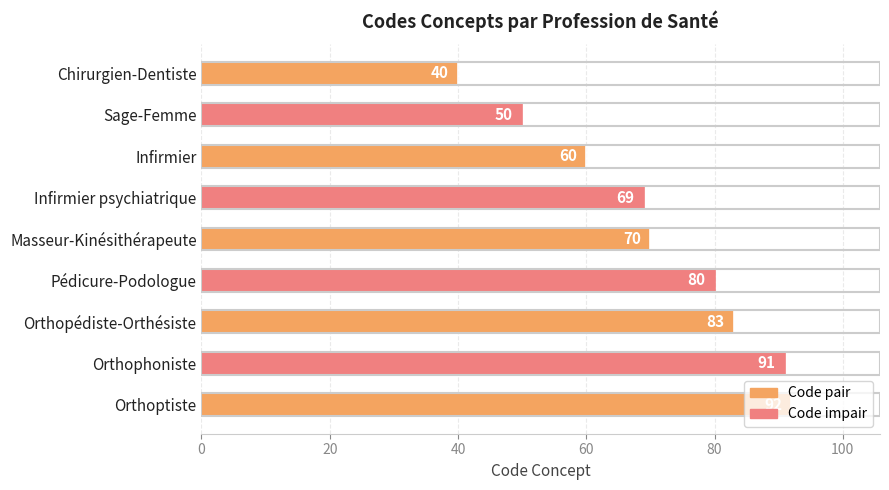

What is the value of the 2nd bar from the top?

50